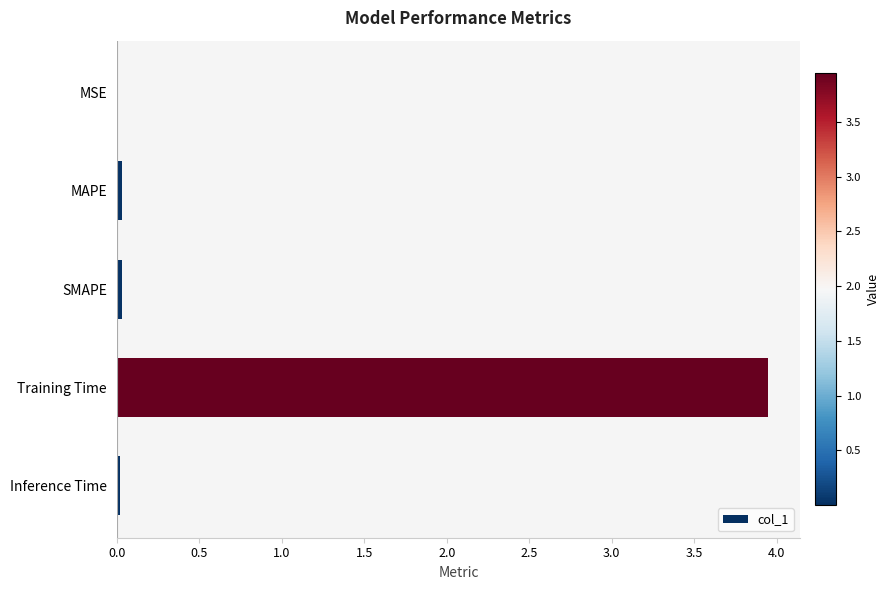

True or false: the data shows 0.0 at MAPE.

True